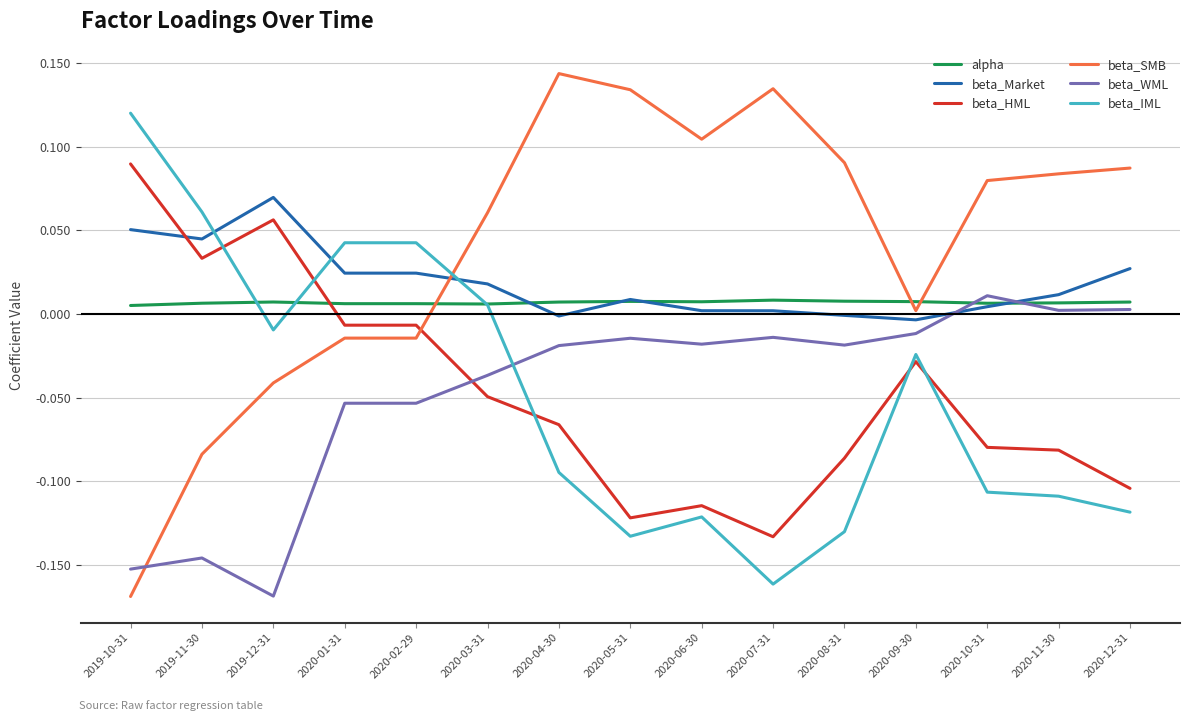

Which label corresponds to the largest value in the chart?

2020-04-30